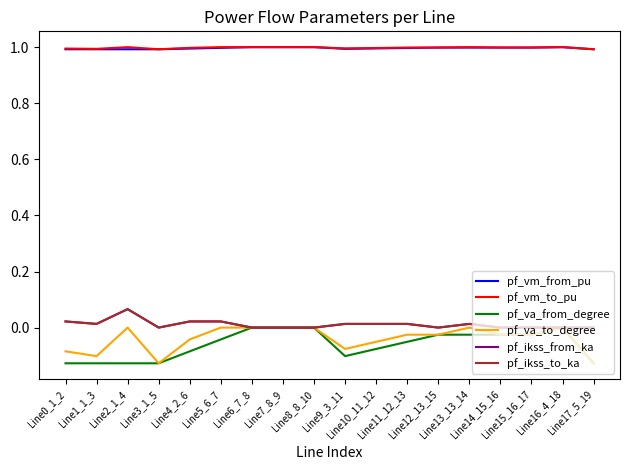

Does the chart display data point markers on the line(s)?

No